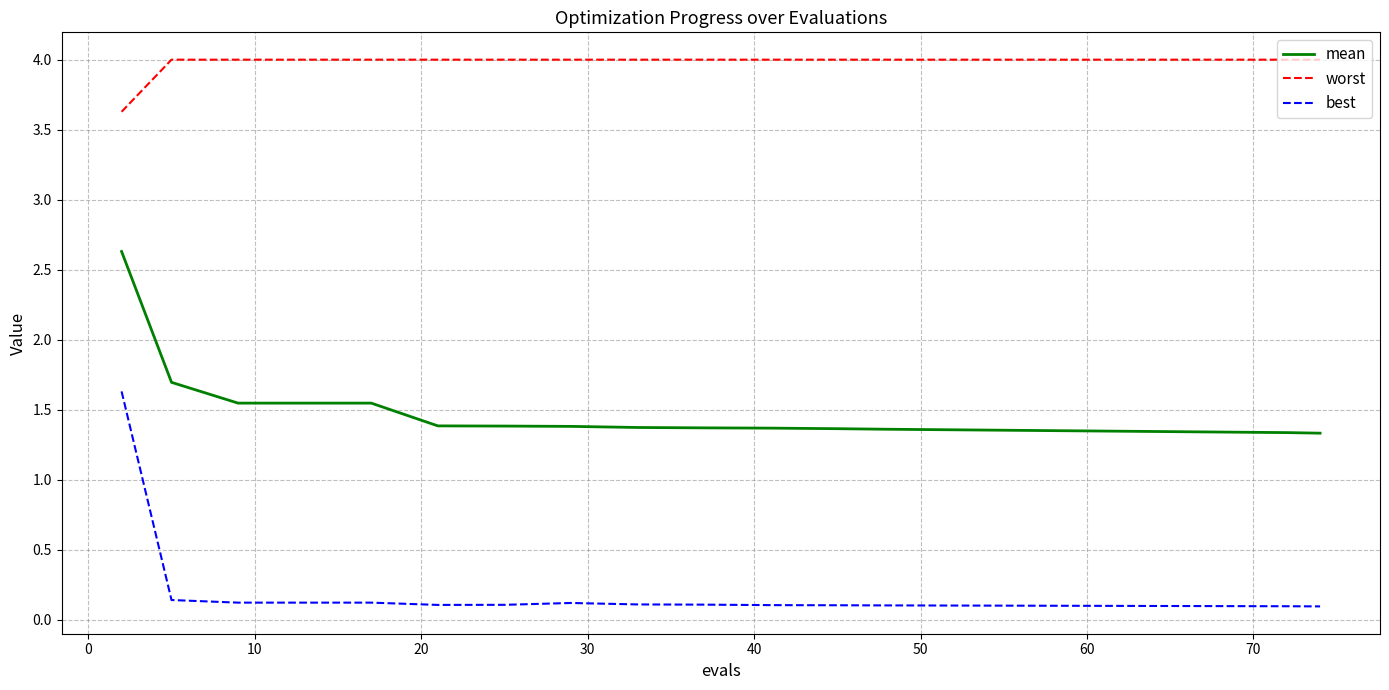

List the series in order of their peak value, lowest first.

best, mean, worst